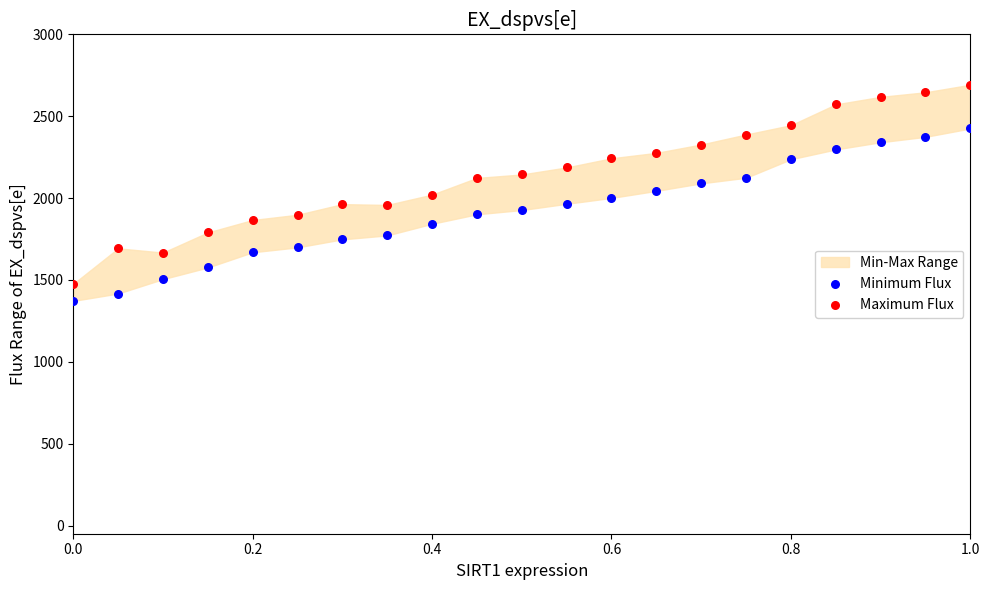

Which series has the widest spread of Y values?

Maximum Flux